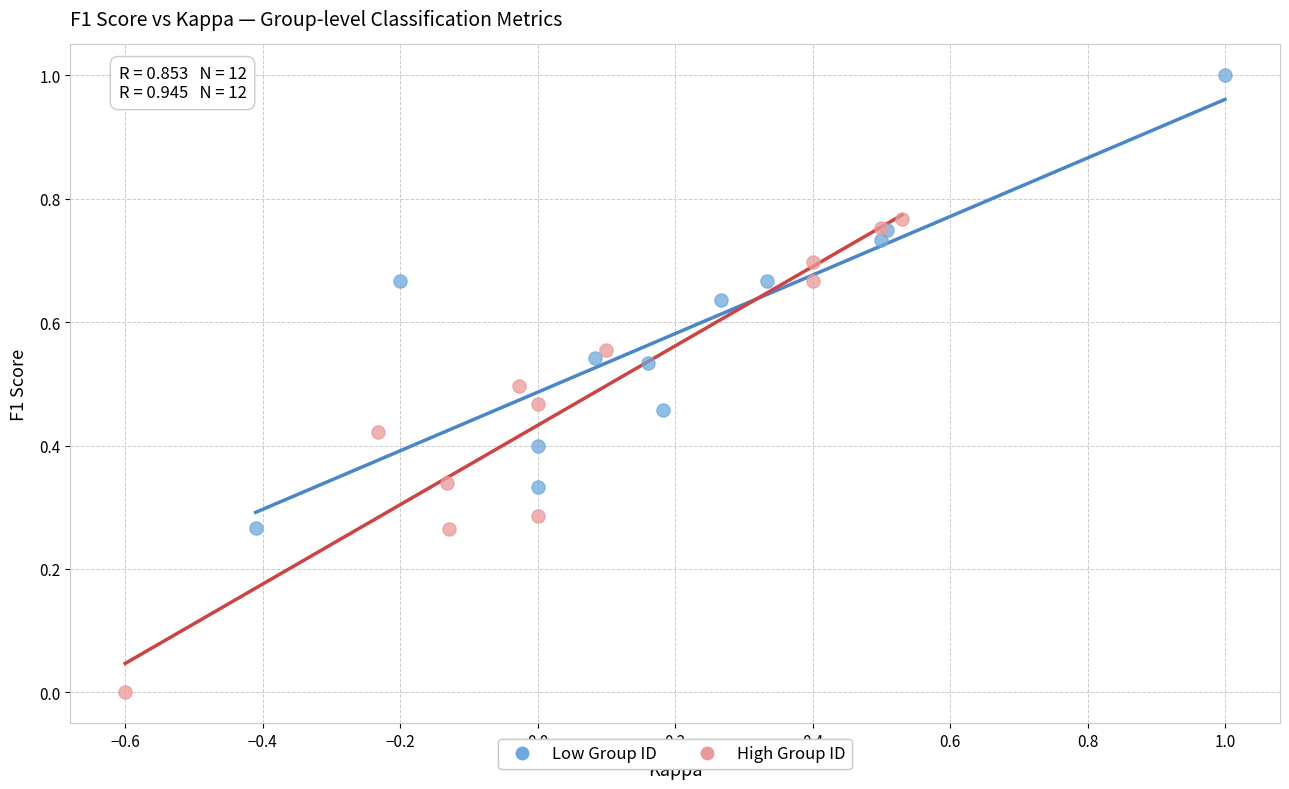

Which series contains the highest Y value?

Low Group ID